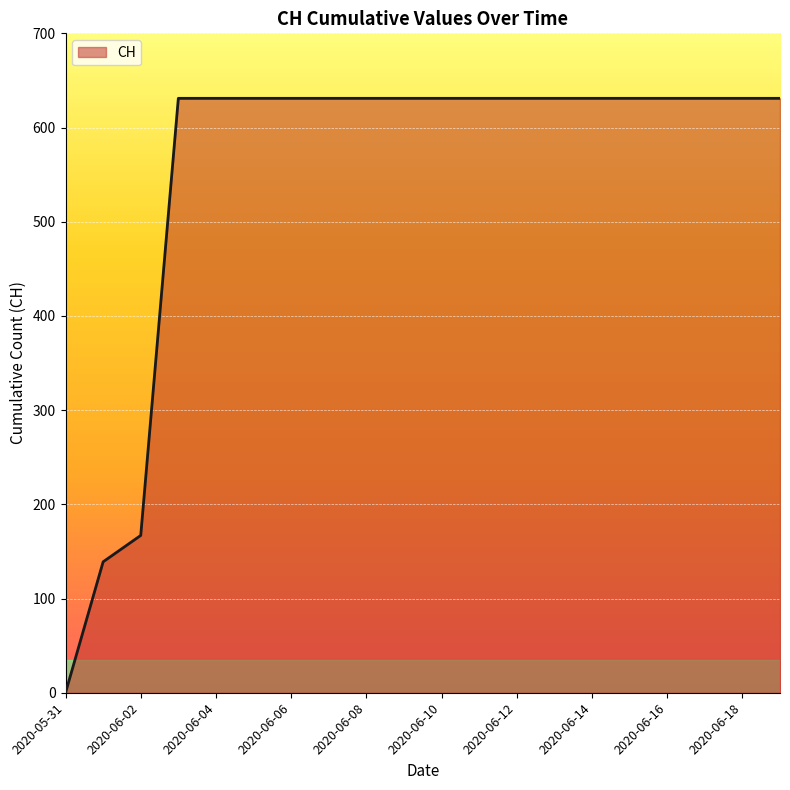

What is the maximum value shown in the chart?

631